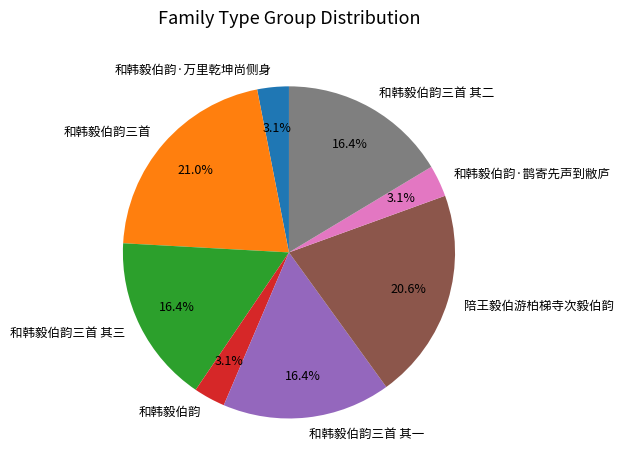

Is it true that 和韩毅伯韵三首 is 12% of the pie?

False